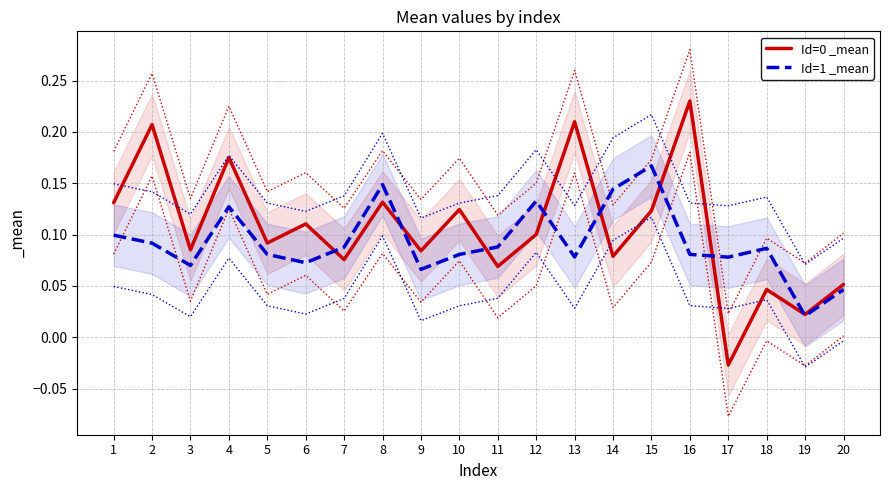

Is it true that Id=1 _mean equals 0.1 at 12?

True